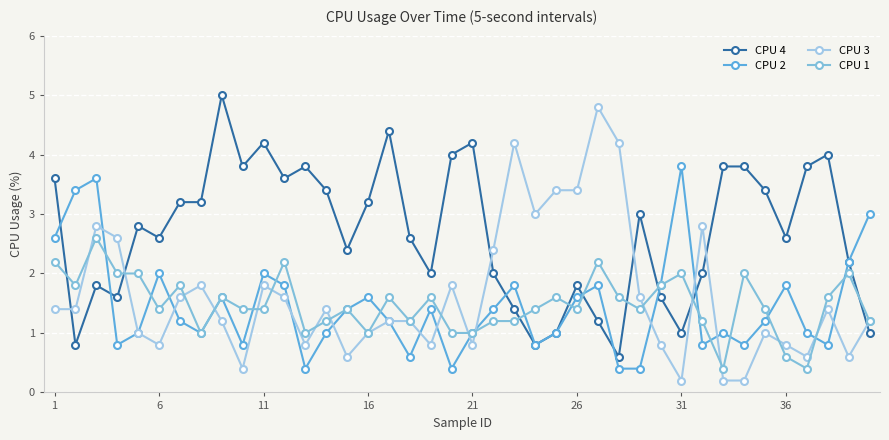

What is the difference between the maximum and second lowest values in the CPU 1 series?

2.2